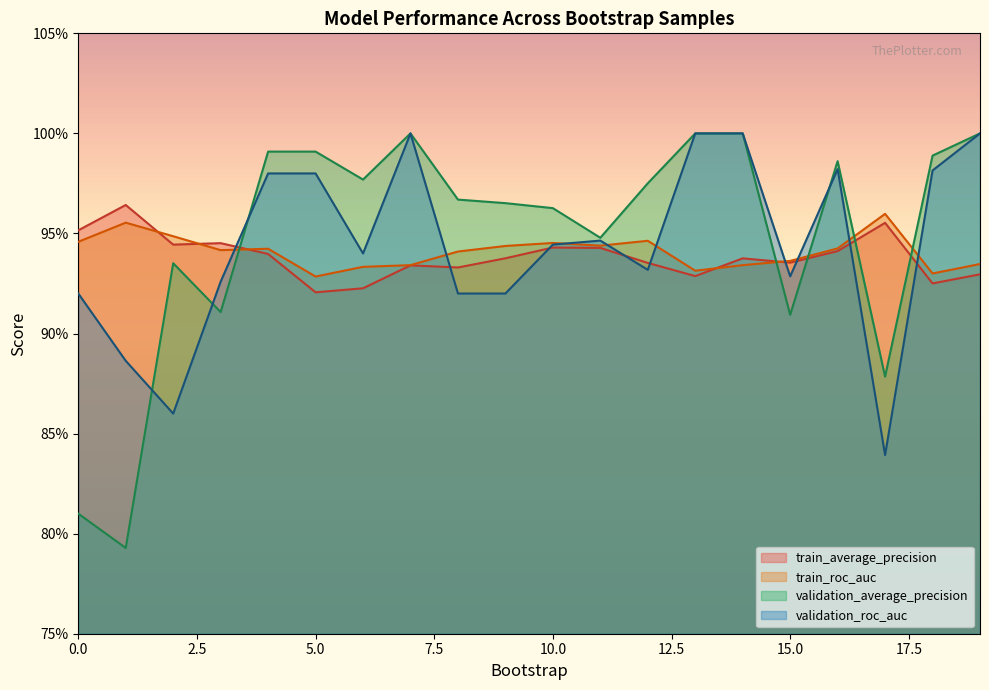

Reading left to right, transcribe all the data shown in this chart.

train_average_precision: 1.0	1.0	0.9	0.9	0.9	0.9	0.9	0.9	0.9	0.9	0.9	0.9	0.9	0.9	0.9	0.9	0.9	1.0	0.9	0.9
train_roc_auc: 0.9	1.0	0.9	0.9	0.9	0.9	0.9	0.9	0.9	0.9	0.9	0.9	0.9	0.9	0.9	0.9	0.9	1.0	0.9	0.9
validation_average_precision: 0.8	0.8	0.9	0.9	1.0	1.0	1.0	1.0	1.0	1.0	1.0	0.9	1.0	1.0	1.0	0.9	1.0	0.9	1.0	1.0
validation_roc_auc: 0.9	0.9	0.9	0.9	1.0	1.0	0.9	1.0	0.9	0.9	0.9	0.9	0.9	1.0	1.0	0.9	1.0	0.8	1.0	1.0